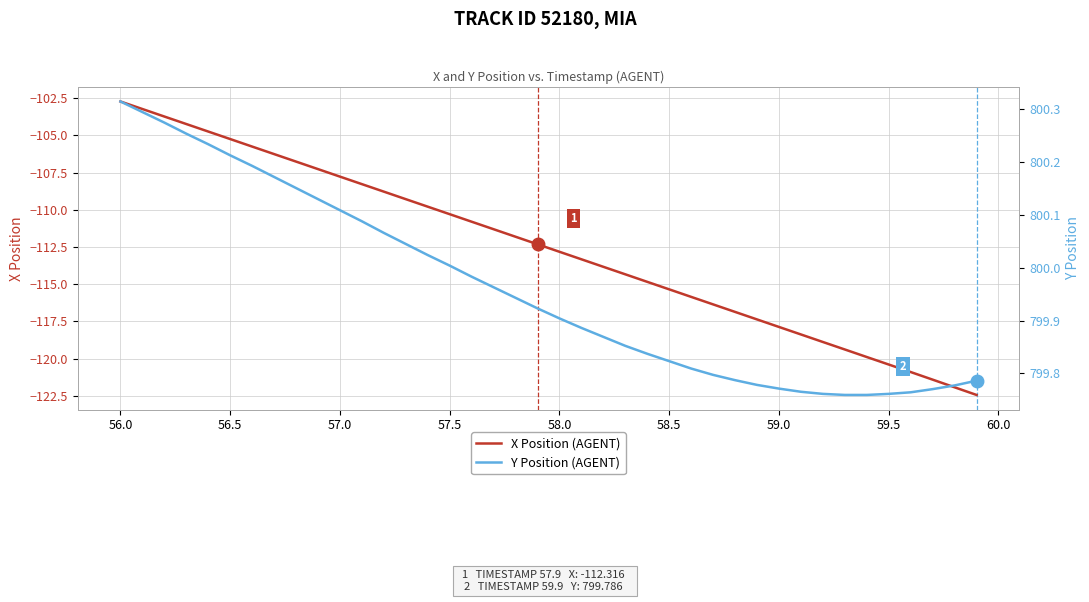

What are all the series names shown in the legend?

X Position (AGENT), Y Position (AGENT)